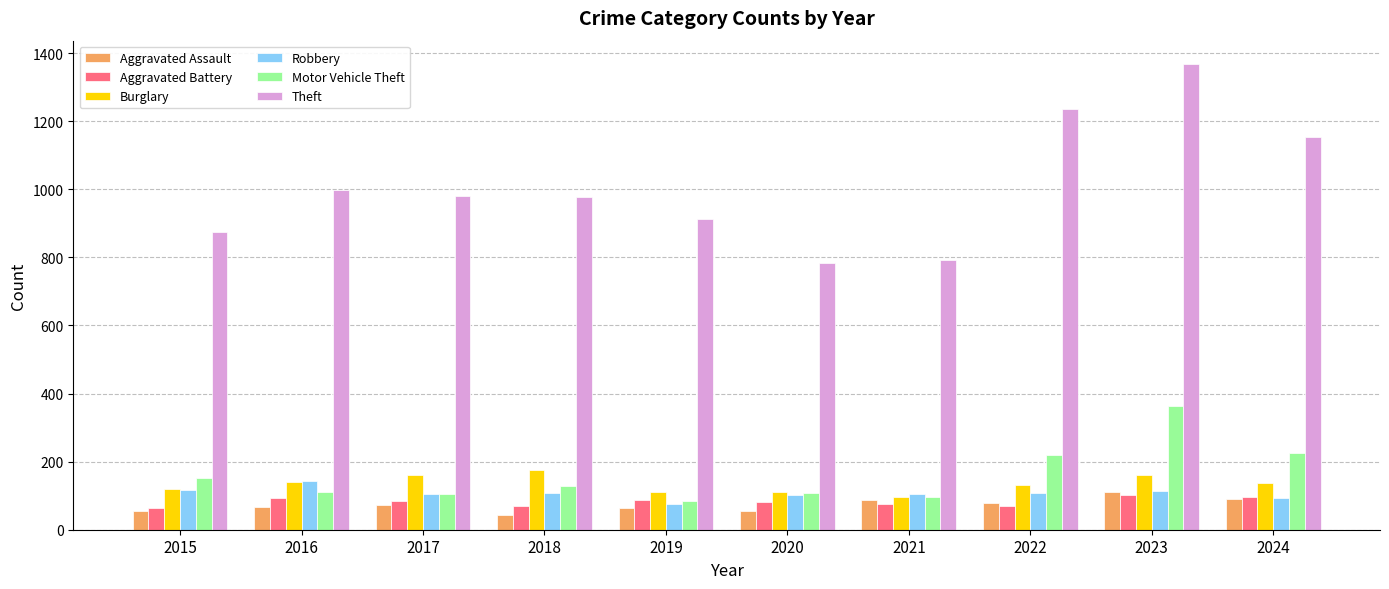

The value of Motor Vehicle Theft at 2016 is 160. True or false?

False